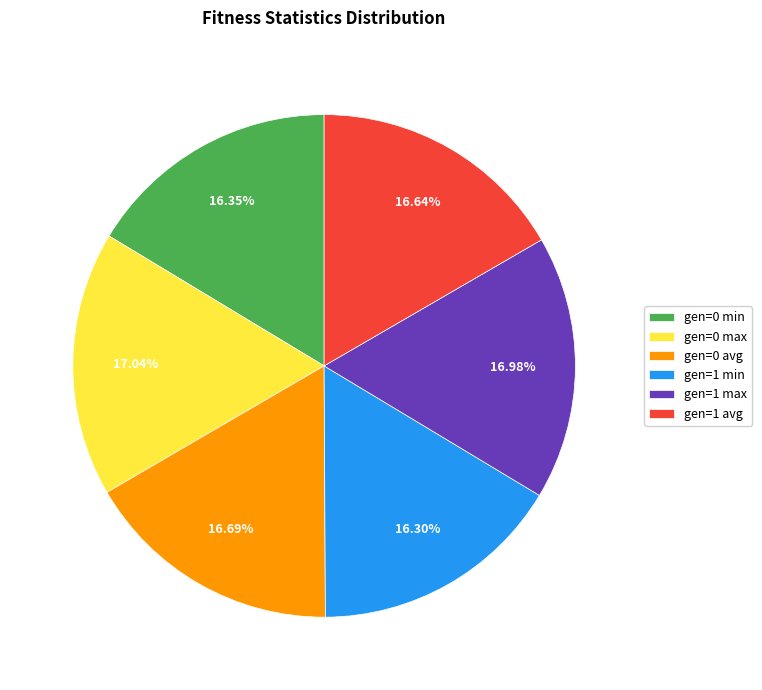

Is it true that gen=0 max is 7% of the pie?

False